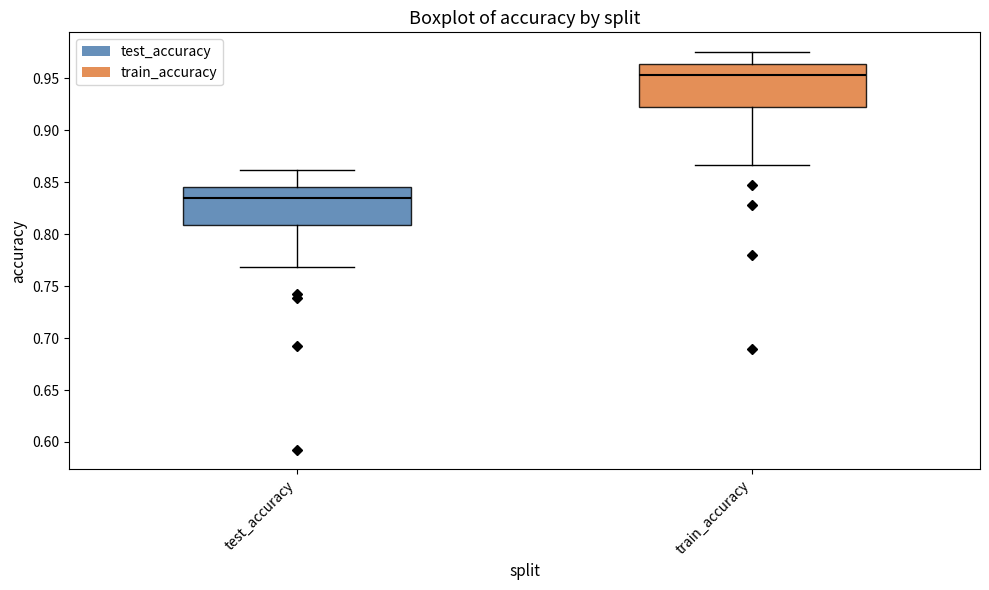

Which box has the lowest median line?

test_accuracy